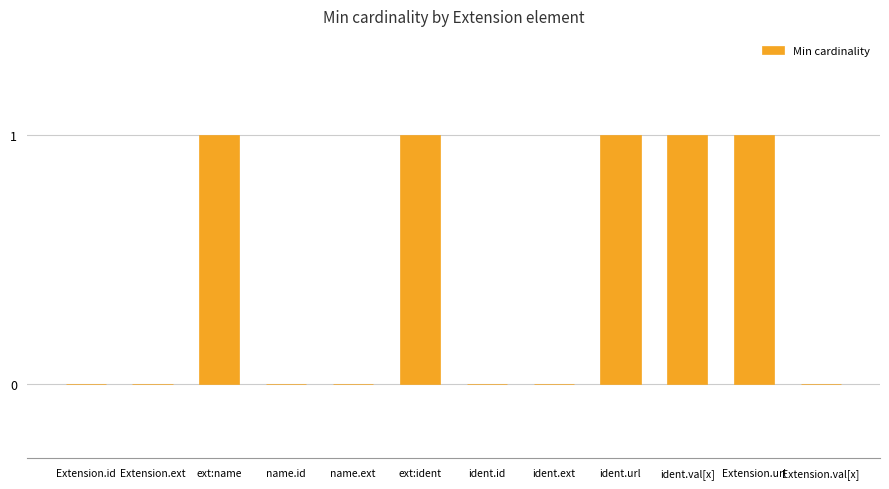

The chart shows a value of -1 at Extension.val[x]. True or false?

False